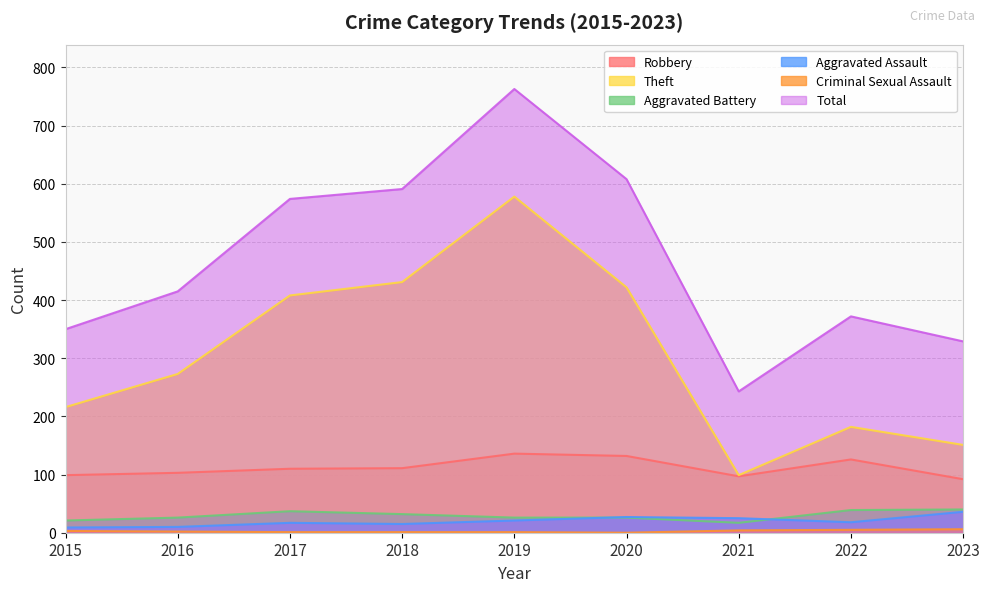

Count the number of categories in the chart.

9